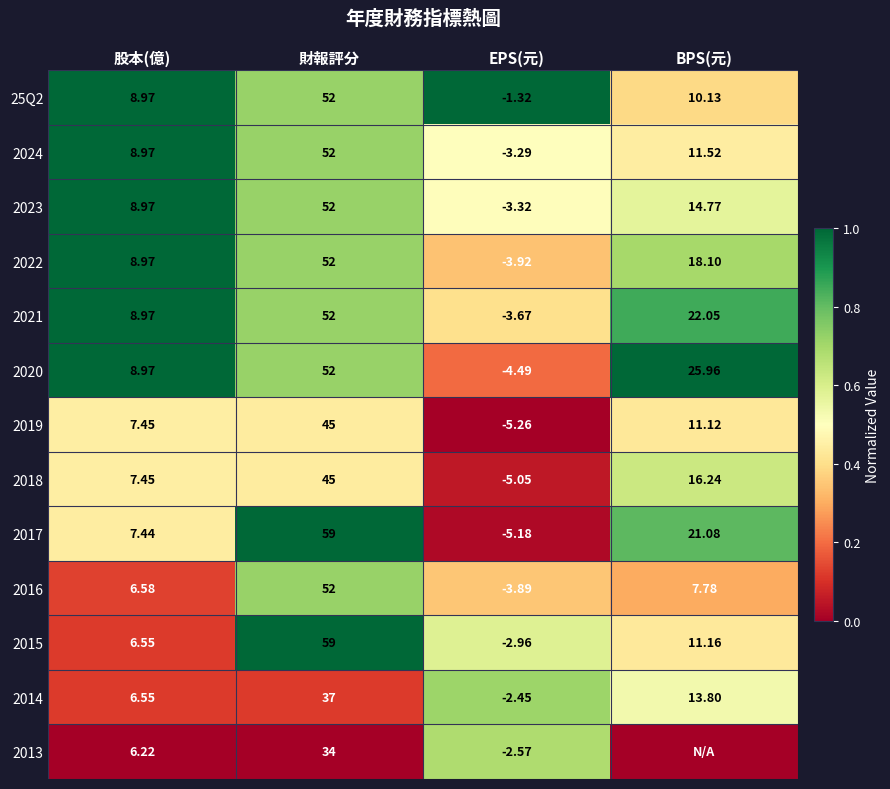

Is the value of 2014 at 股本(億) greater than the value of 2016 at EPS(元)?

Yes